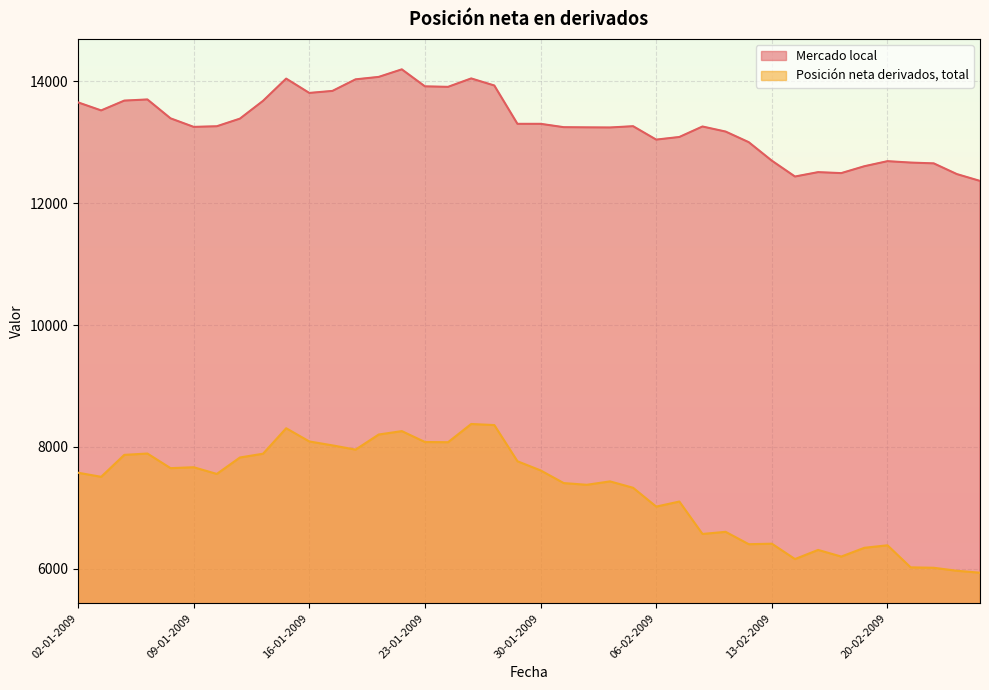

What is the value of the Posición neta derivados, total point at the 22nd from the left?

7406